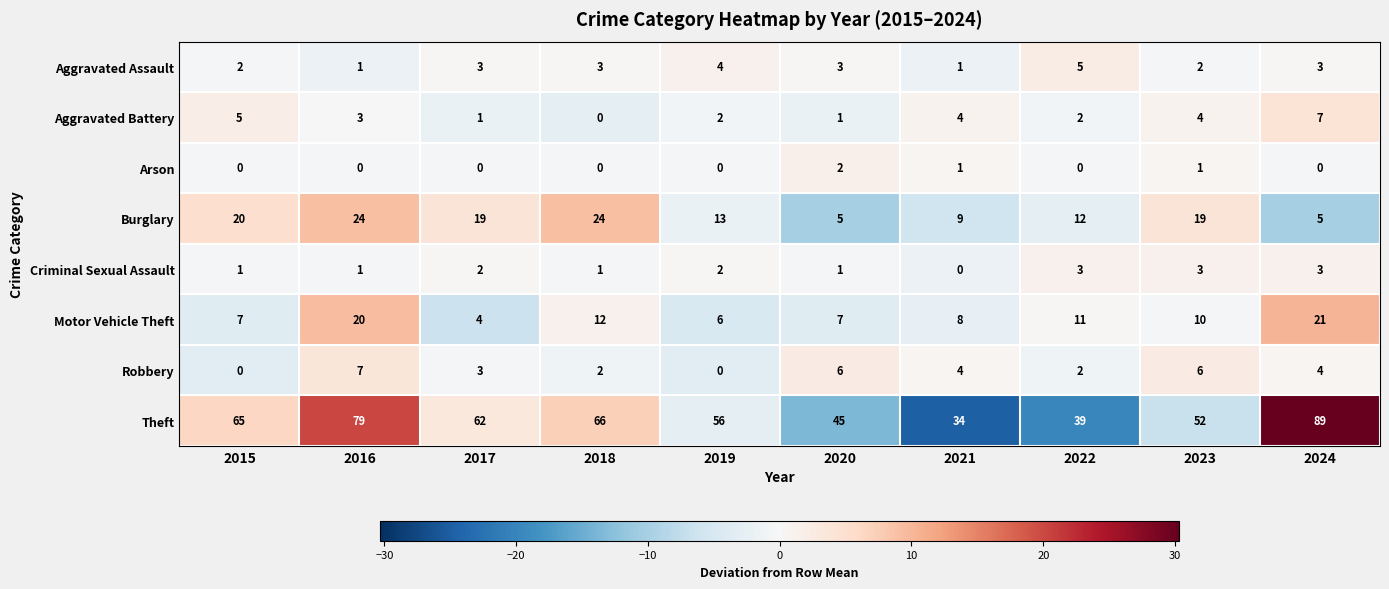

What is the sum of all Robbery values?

34